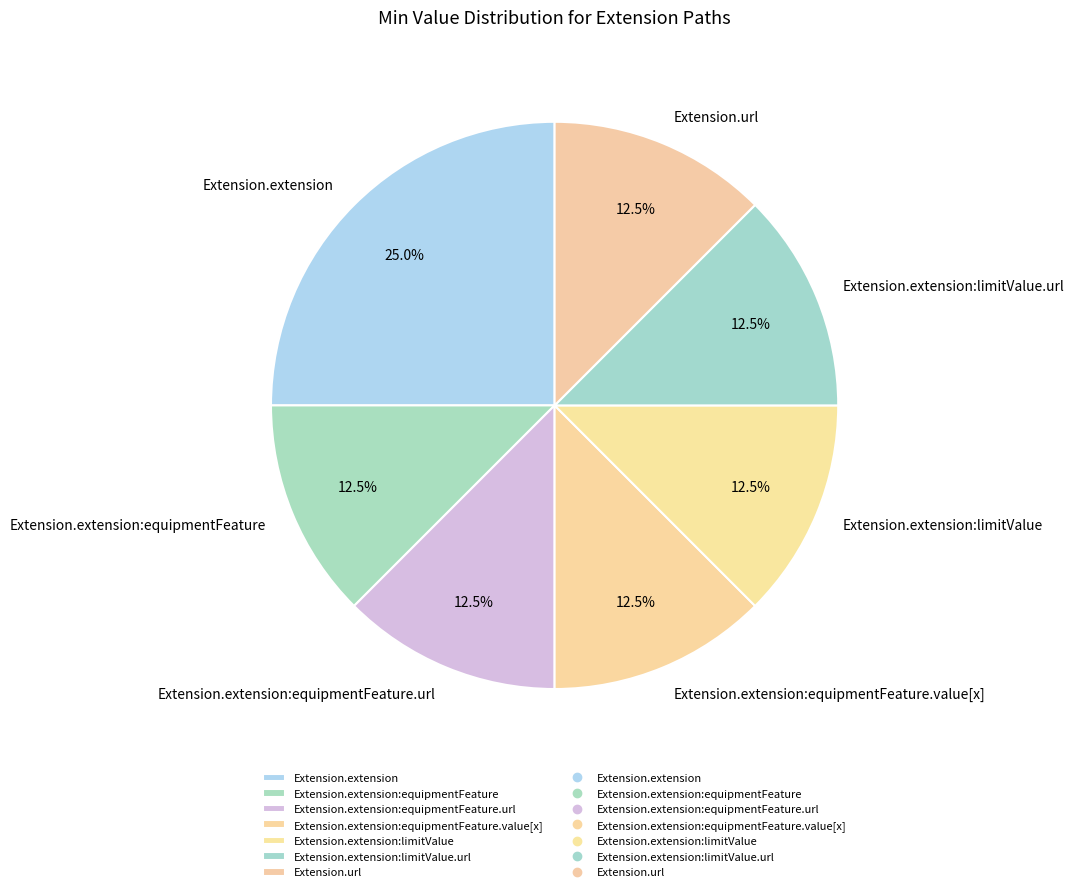

Is it true that Extension.extension:limitValue is 1% of the pie?

False